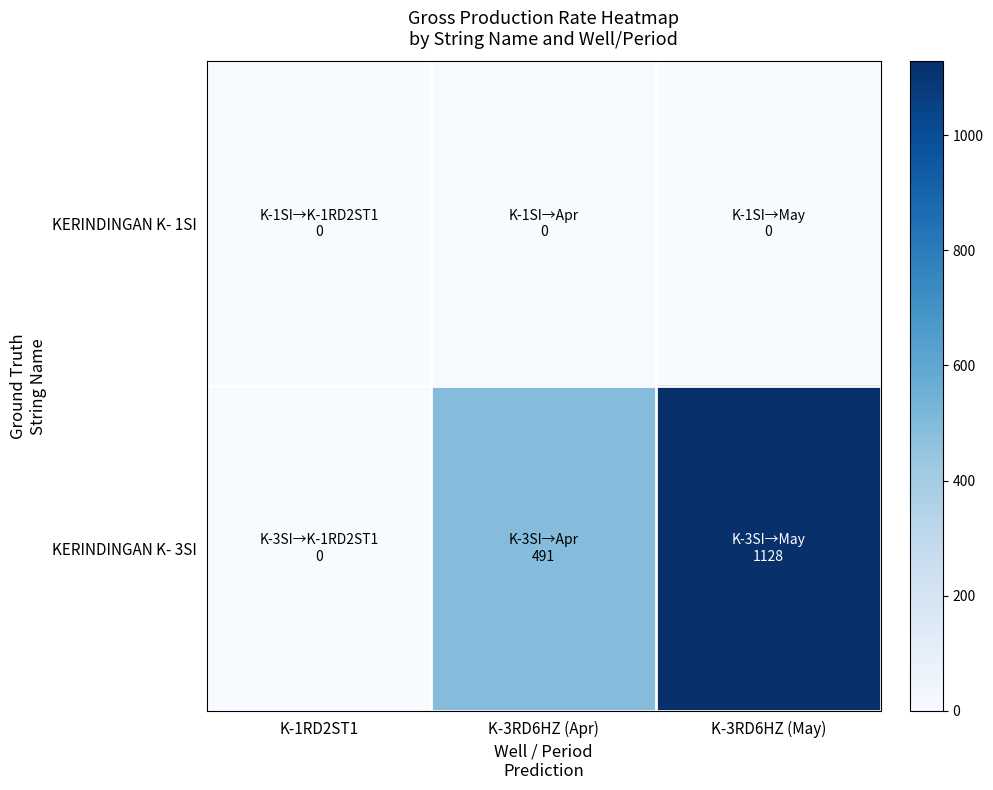

What is the greatest value displayed?

1127.7